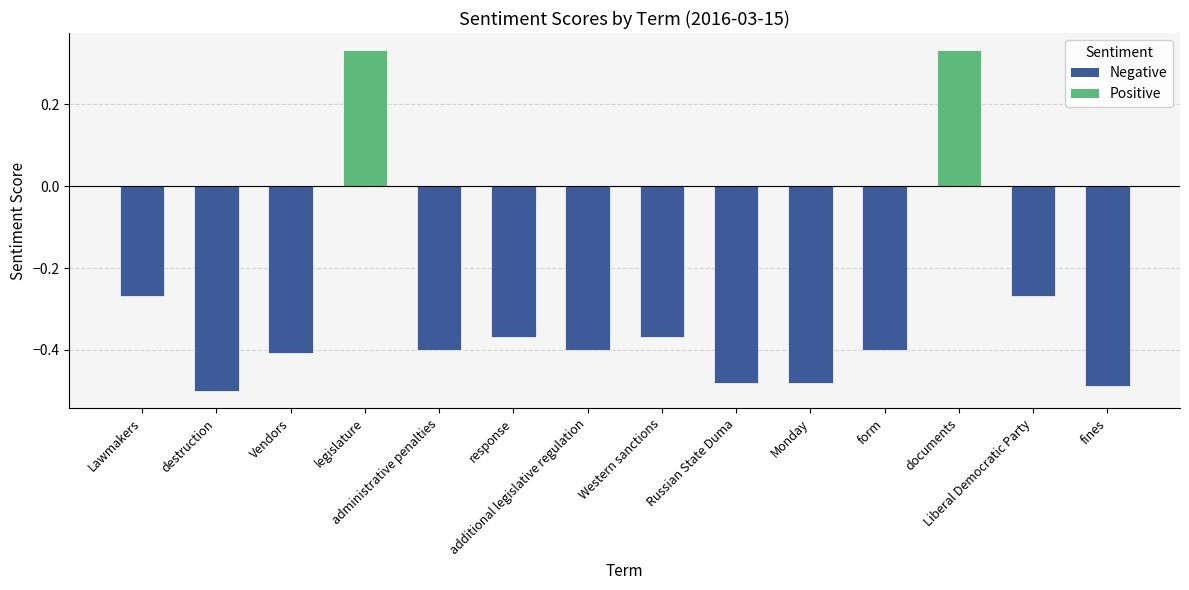

The value at additional legislative regulation is -0.1. True or false?

False